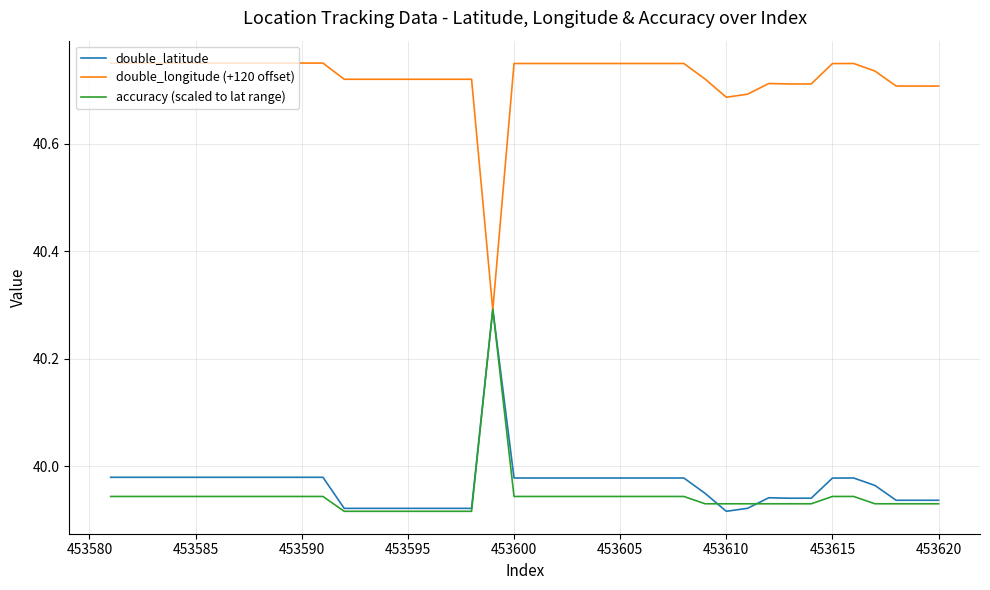

Which series has the largest total across all categories?

double_longitude (+120 offset)